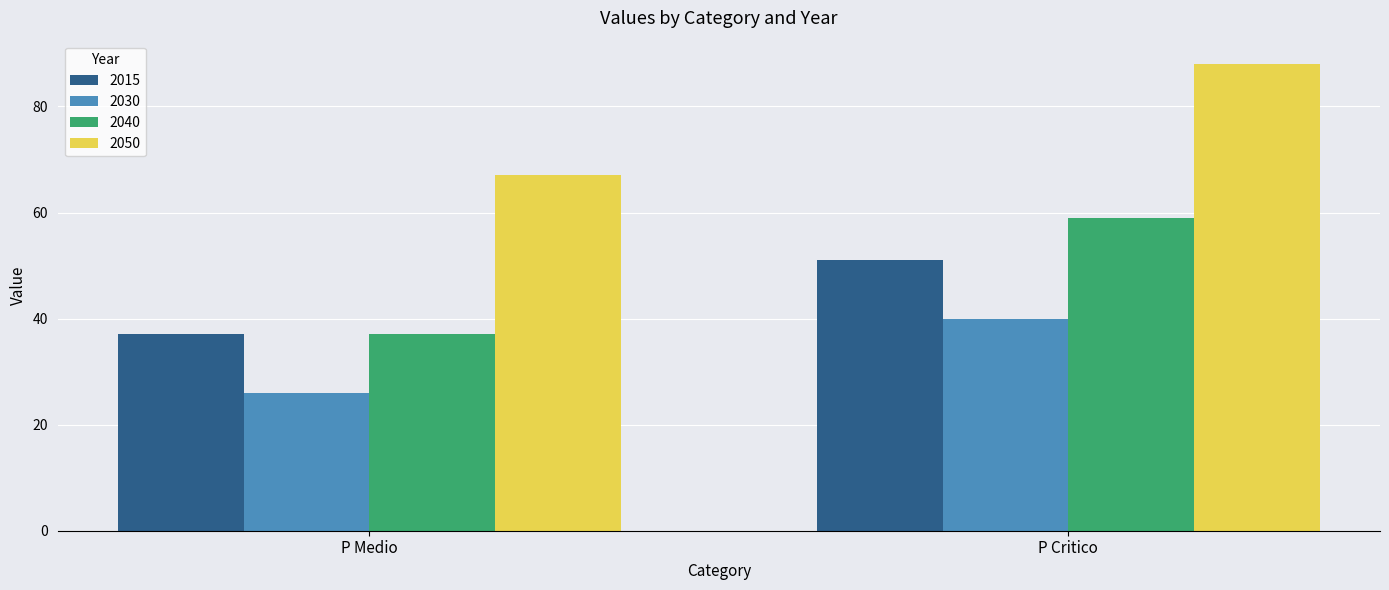

Rank the series by their maximum value, from lowest to highest.

2030, 2015, 2040, 2050